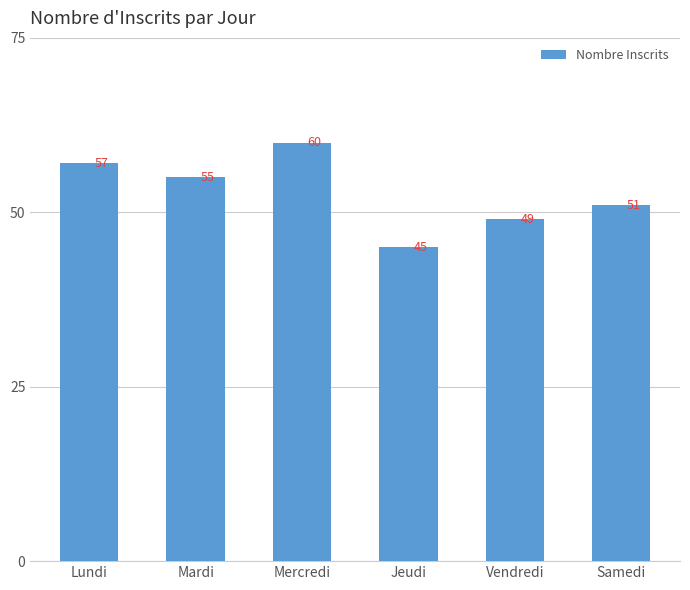

Is it true that the value at Vendredi is 49?

True